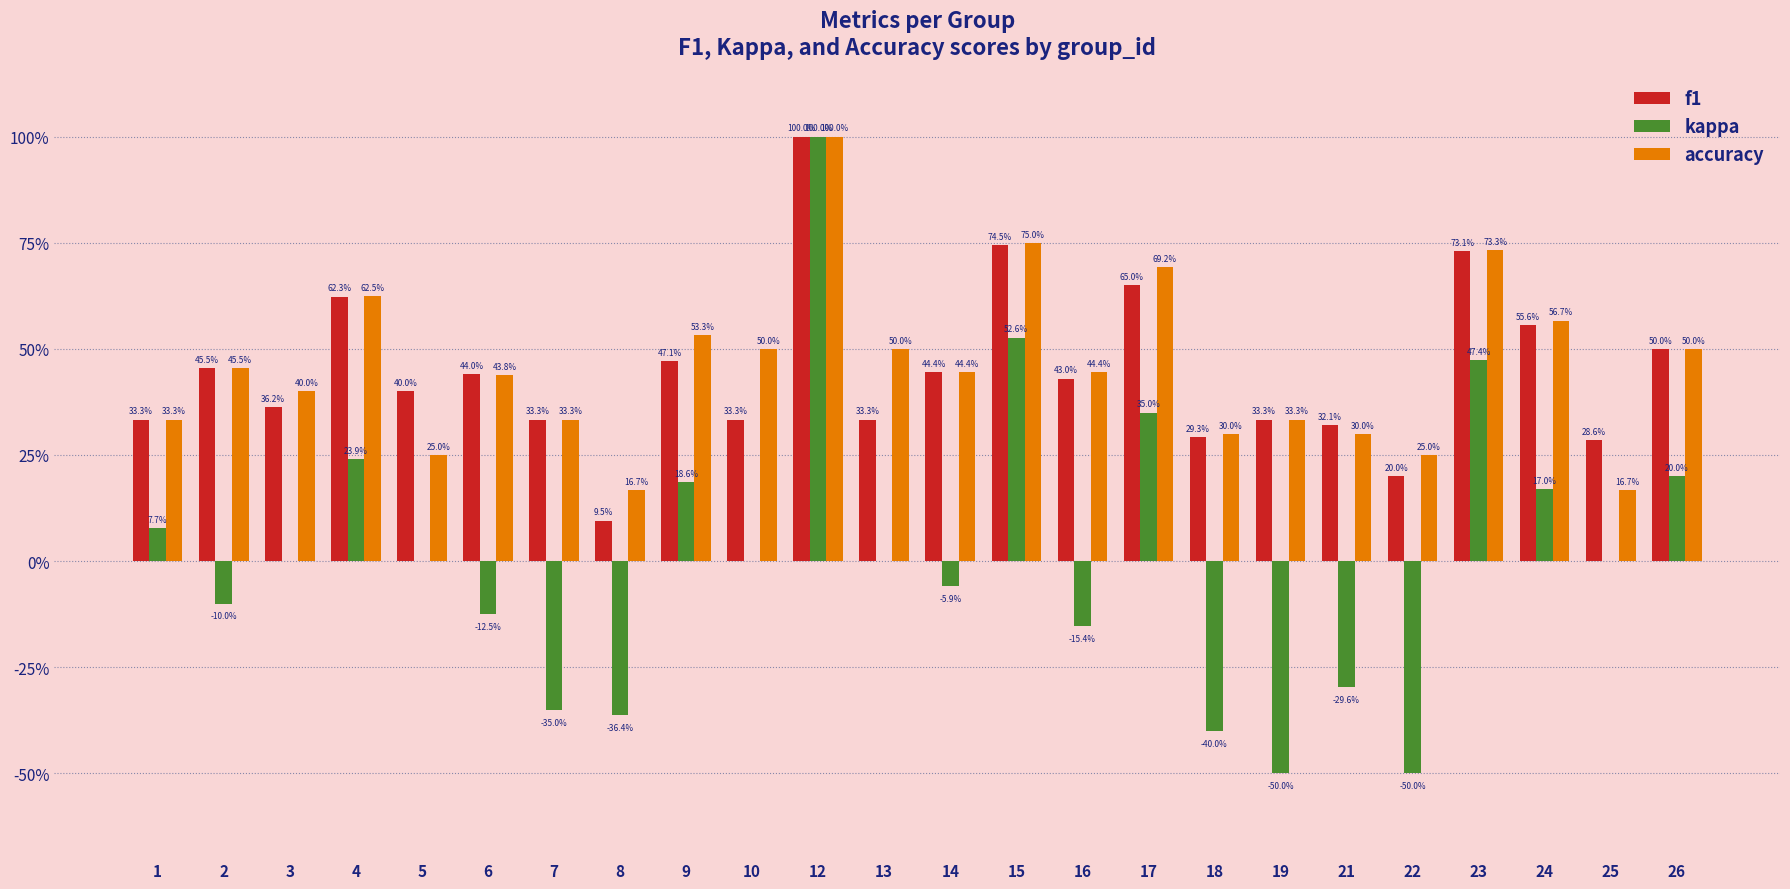

True or false: kappa has a value of -0.1 at 14.

False